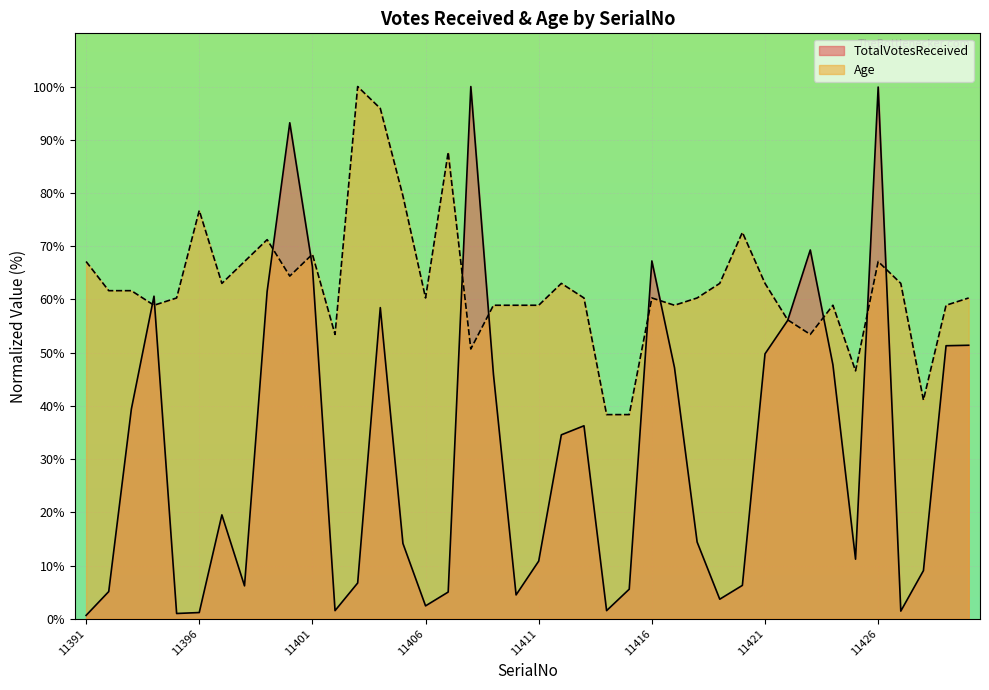

At which category does Age reach its first local peak?

11396